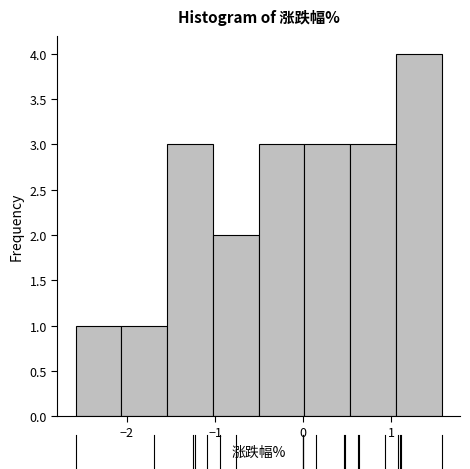

Which range on the x-axis has the tallest bar?

1.1 to 1.6